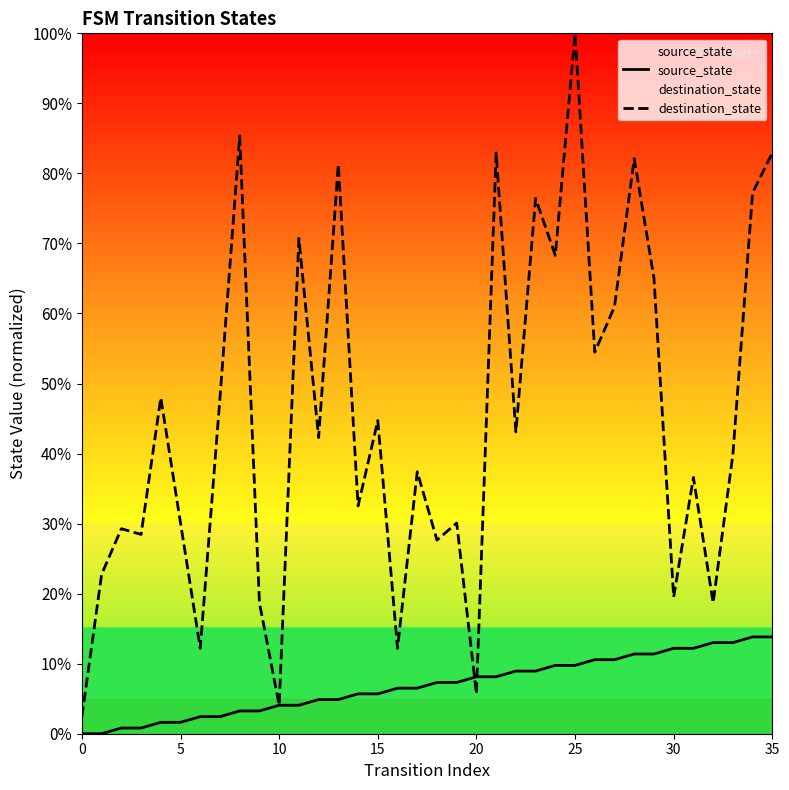

What are all the series names shown in the legend?

source_state, destination_state